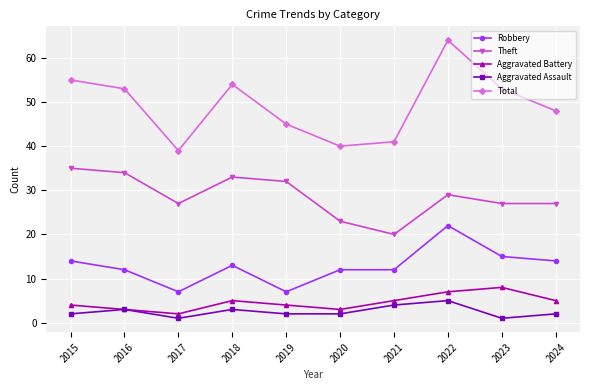

Is it true that Theft equals 27 at 2023?

True